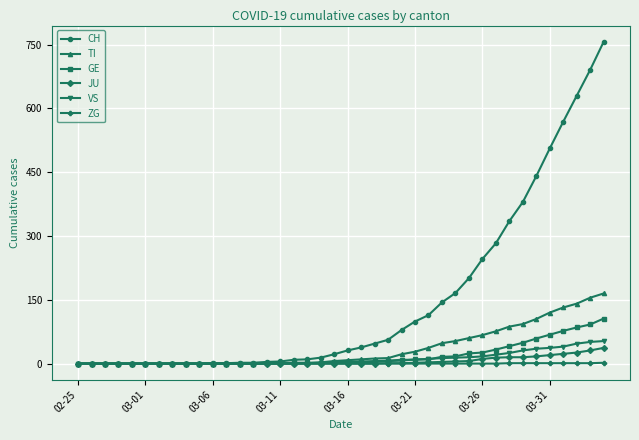

At how many categories does at least one series exceed 618?

3